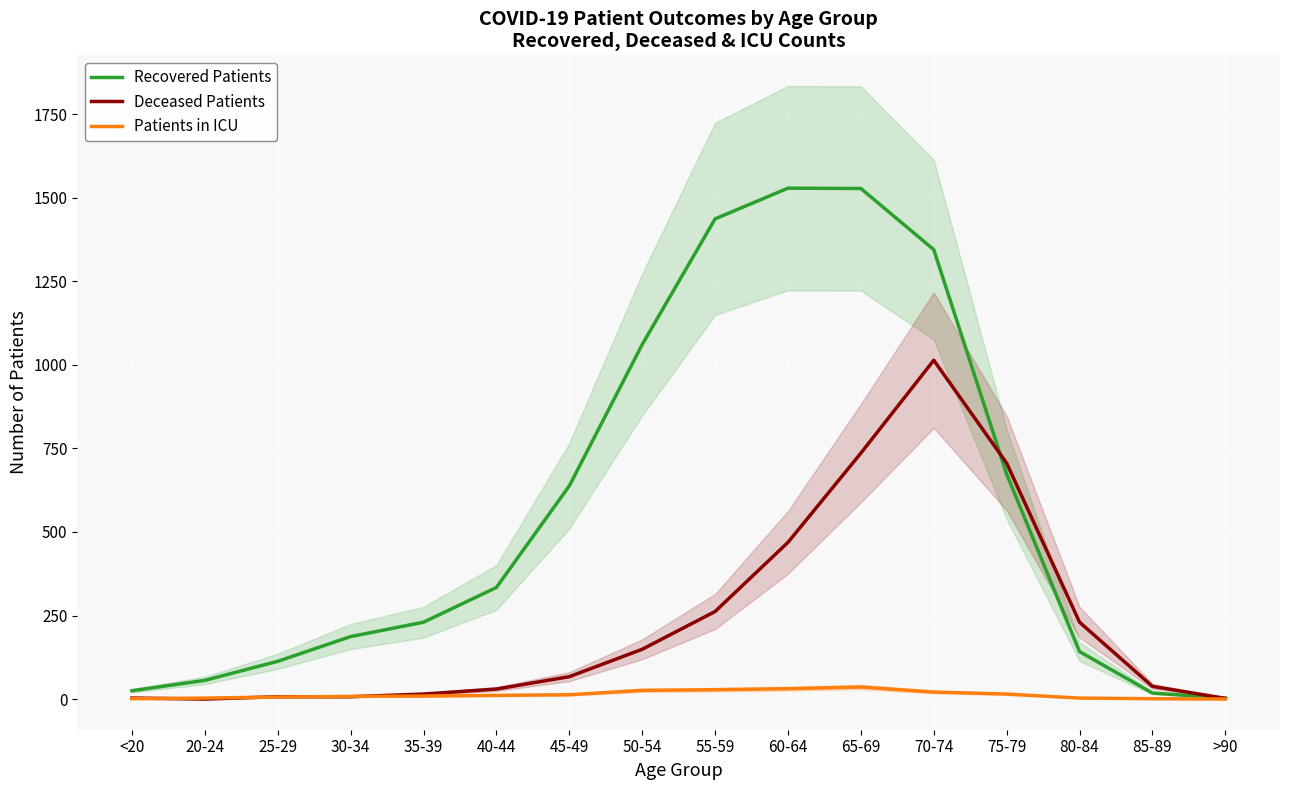

True or false: Recovered Patients and Patients in ICU cross at least once.

False